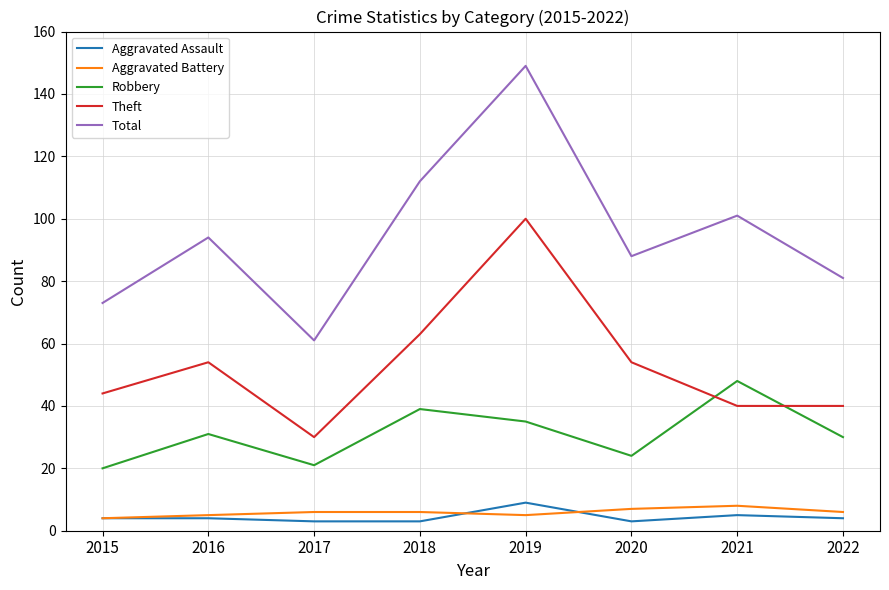

Between 2017 and 2018, which series saw the biggest shift?

Total